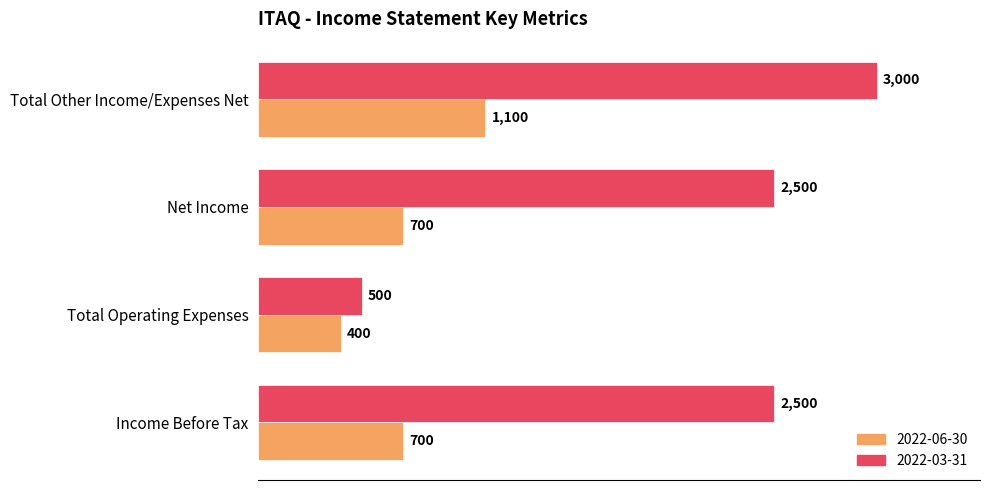

What are all the series names shown in the legend?

2022-06-30, 2022-03-31